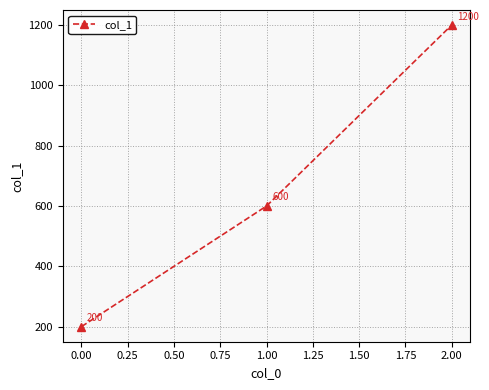

True or false: the data shows 277 at 0.00.

False